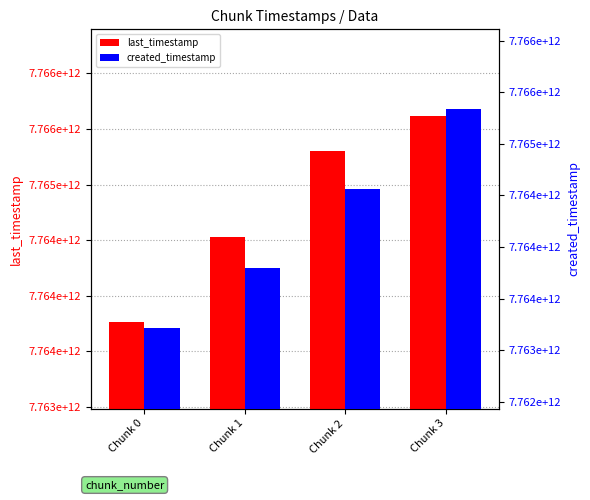

At which label does last_timestamp reach its minimum?

Chunk 0